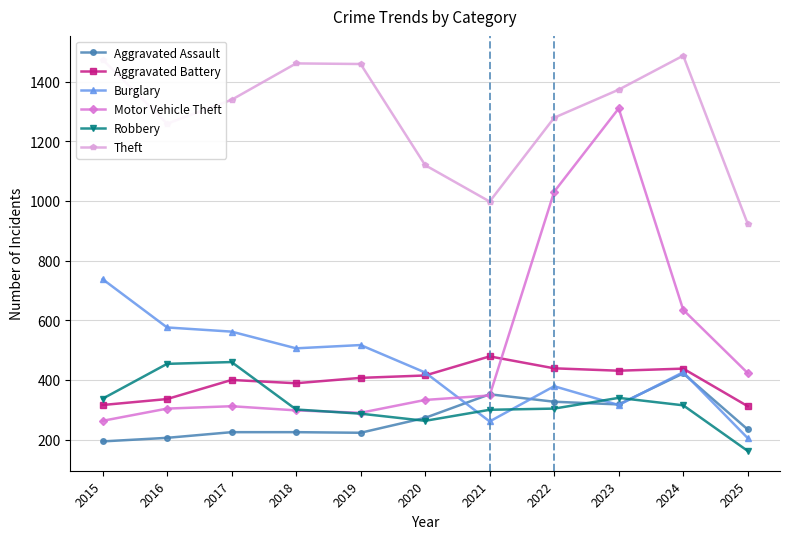

Is it true that Aggravated Battery equals 407 at 2019?

True